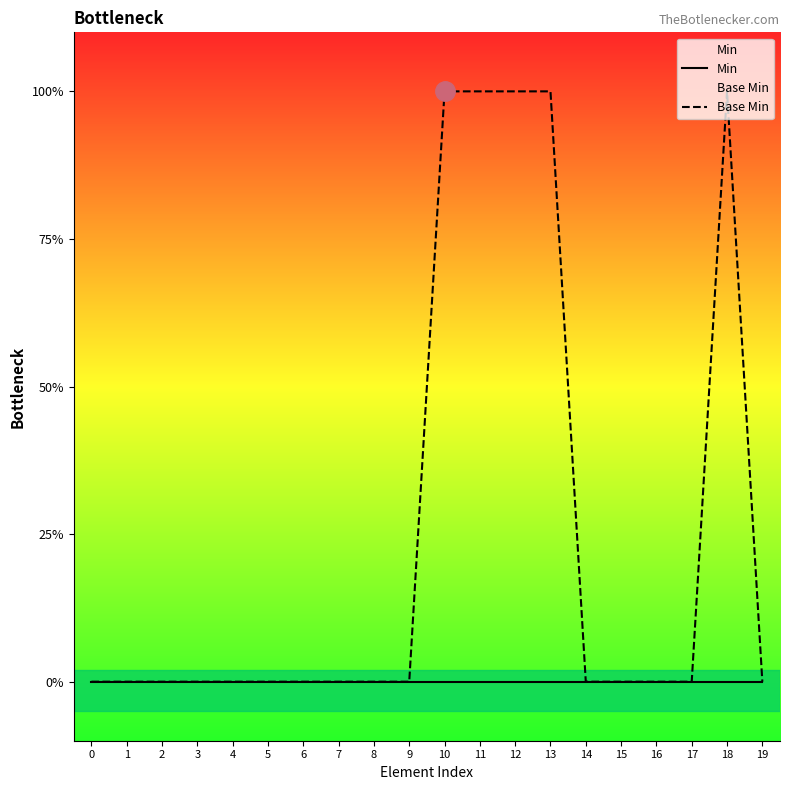

What is the greatest value displayed?

1